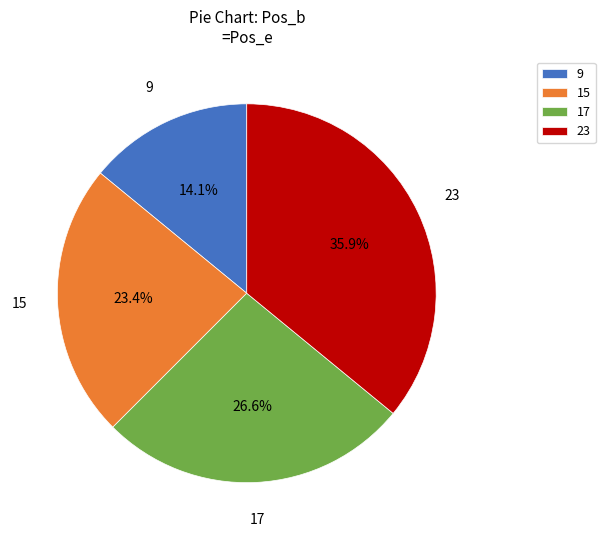

To the nearest percent, what portion does 9 represent?

14%